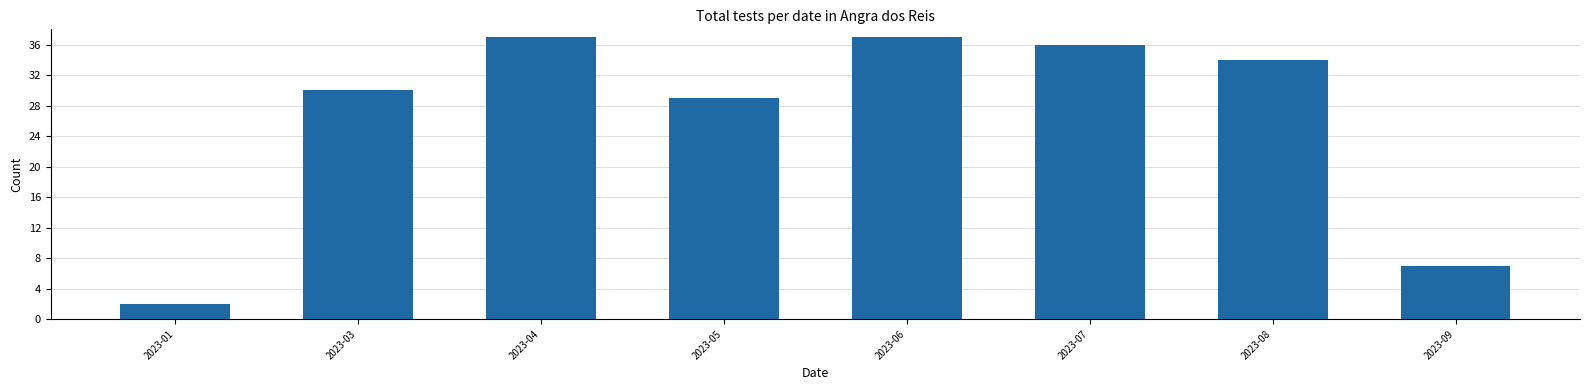

Reading right to left, extract all data points from this chart.

2023-09=7	2023-08=34	2023-07=36	2023-06=37	2023-05=29	2023-04=37	2023-03=30	2023-01=2